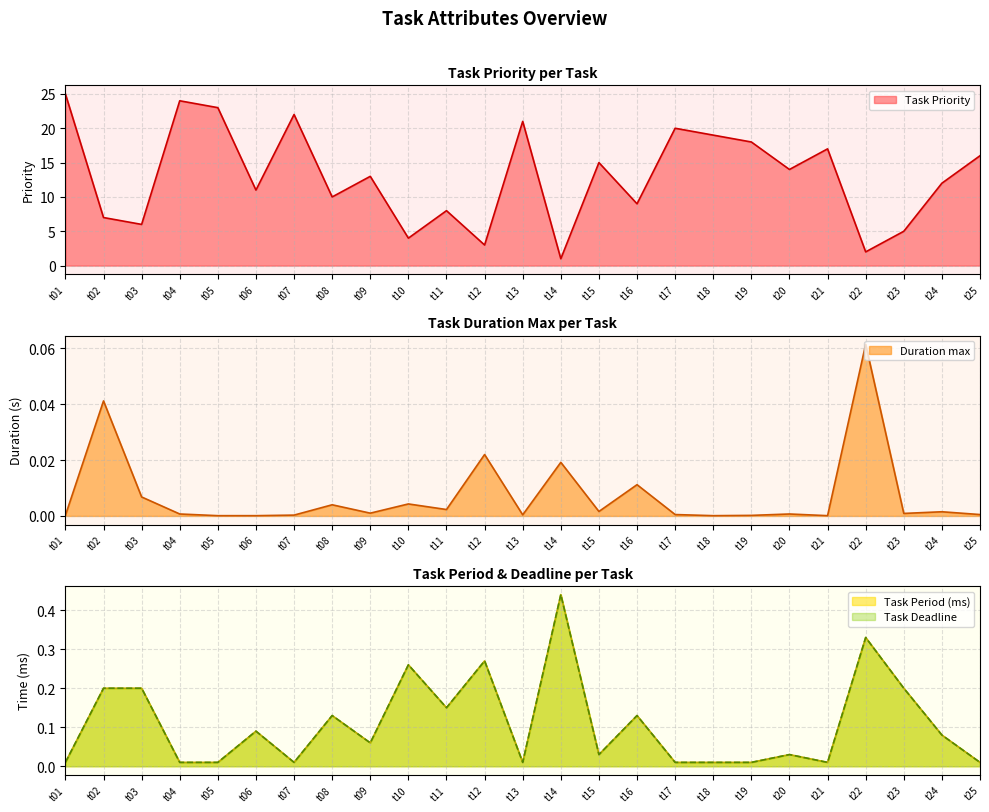

True or false: Task Priority and Duration max intersect in this chart.

False